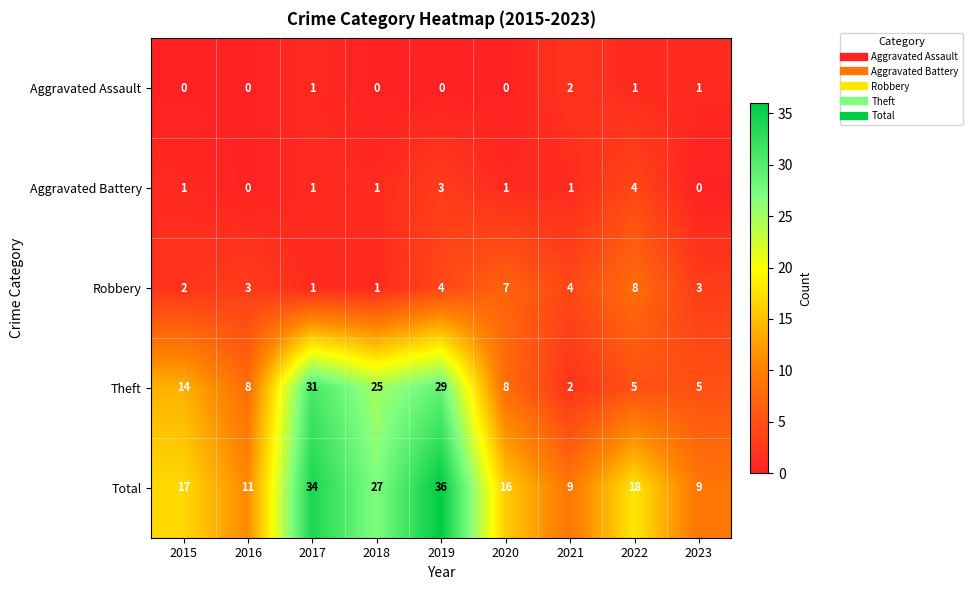

What is the average value of the Theft series?

14